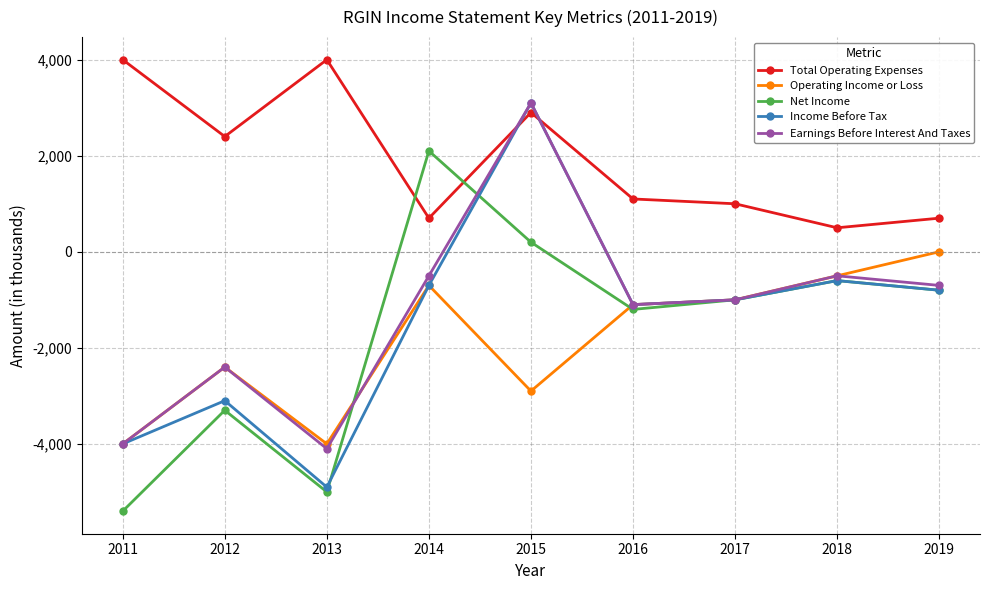

After their last crossing, which series has the higher values: Net Income or Operating Income or Loss?

Operating Income or Loss